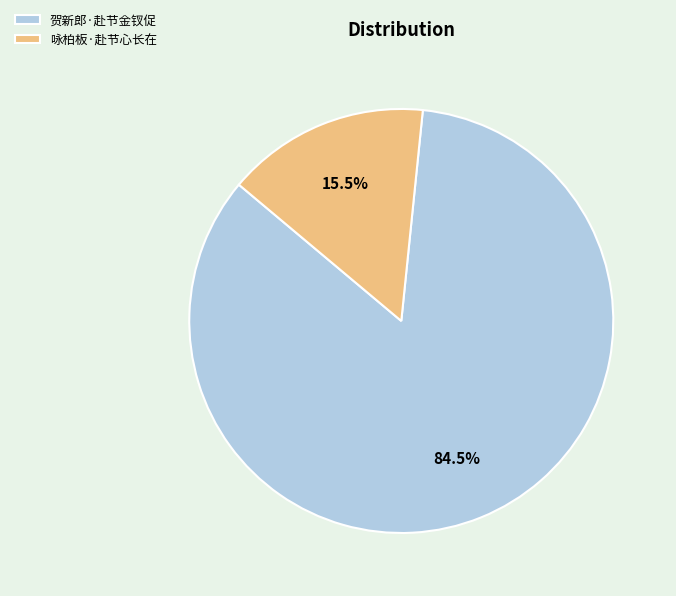

To the nearest percent, what is the difference between the 贺新郎·赴节金钗促 and 咏柏板·赴节心长在 slice percentages?

69%